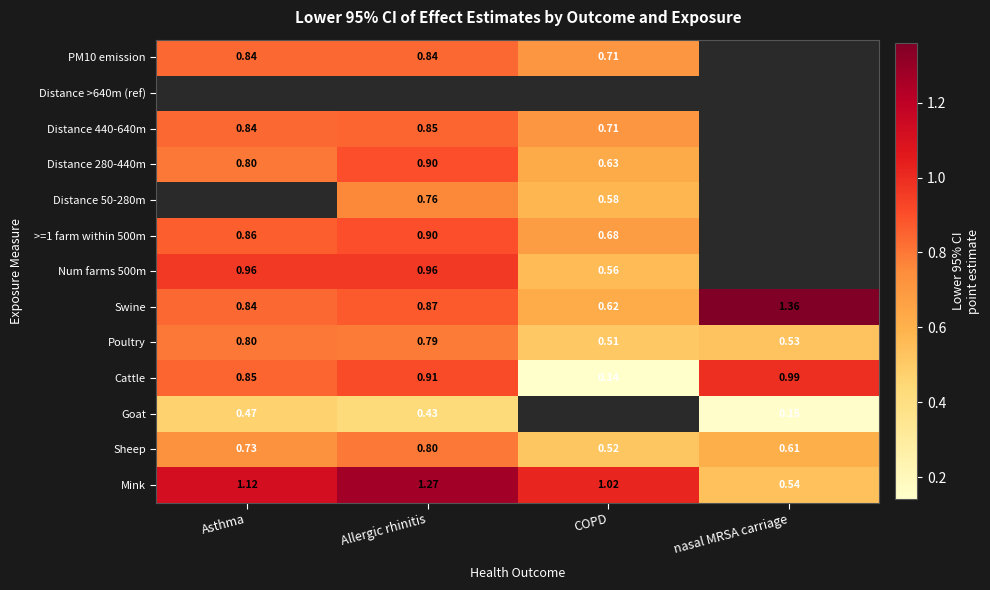

Is the value of PM10 emission at COPD greater than the value of Cattle at COPD?

Yes